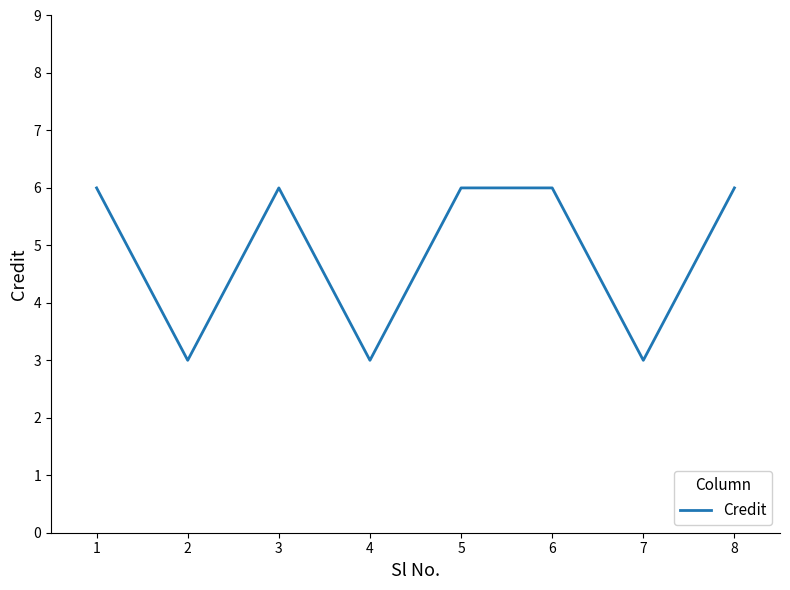

How many values are below 6?

3